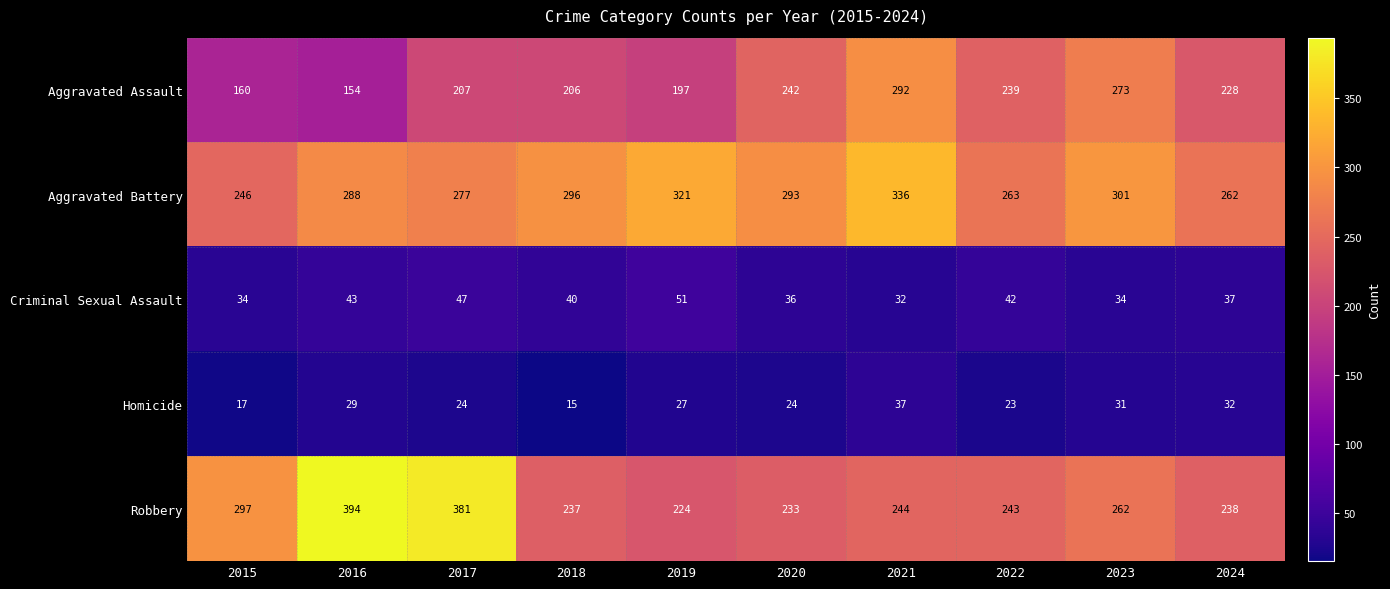

The Homicide series shows 19 at 2024. True or false?

False